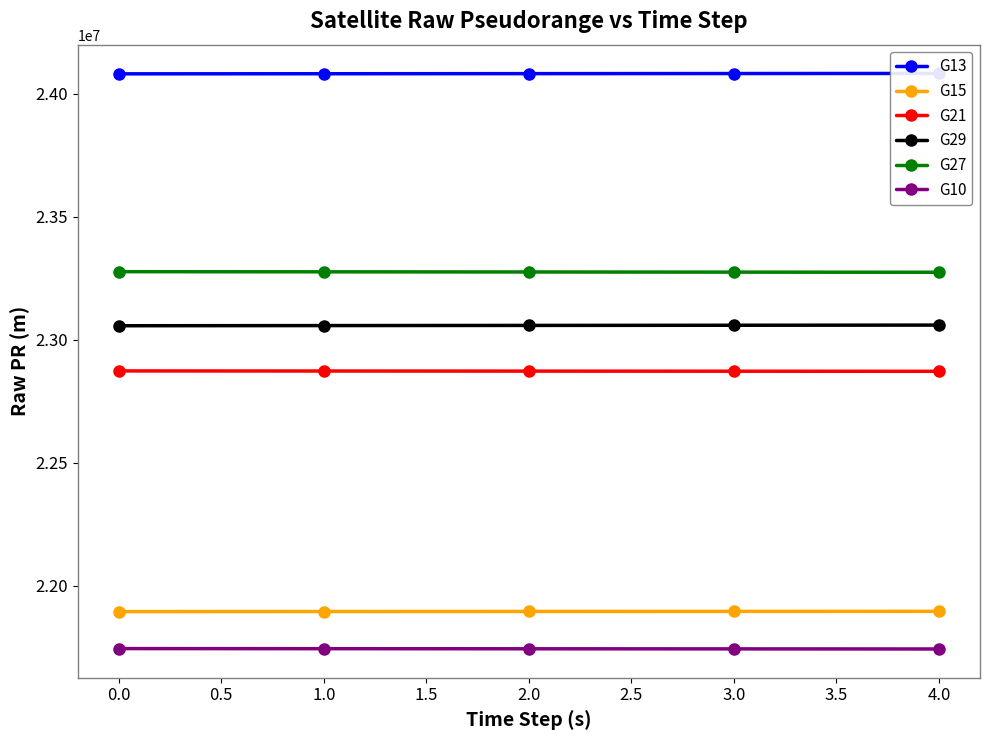

Is the value of G15 at 1.0 greater than the value of G10 at 2.0?

Yes